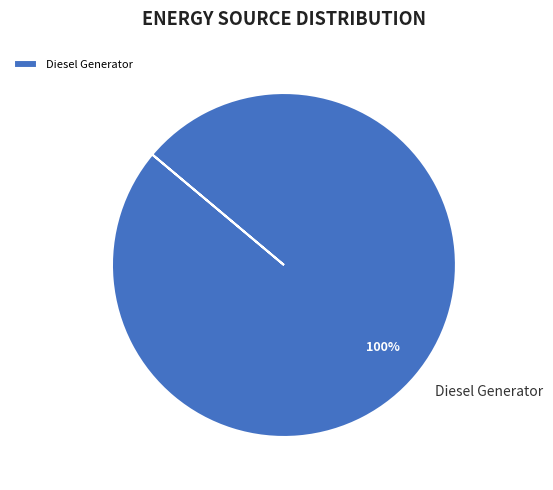

Rank the categories by value from highest to lowest.

Diesel Generator